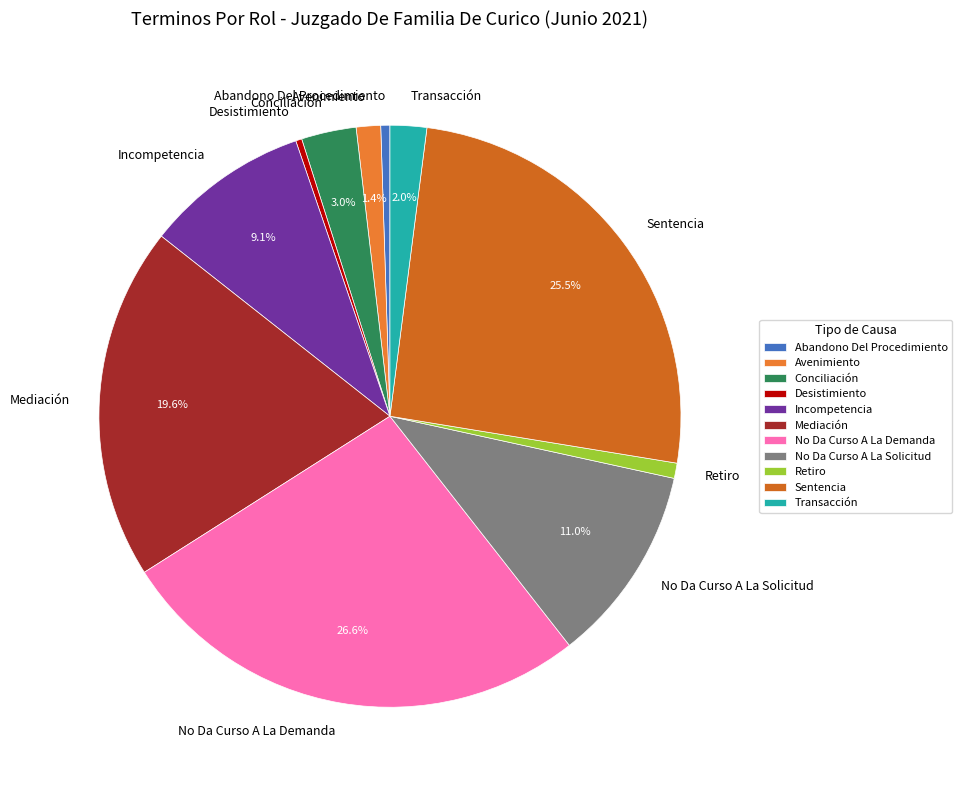

Count the number of slices in the pie.

11